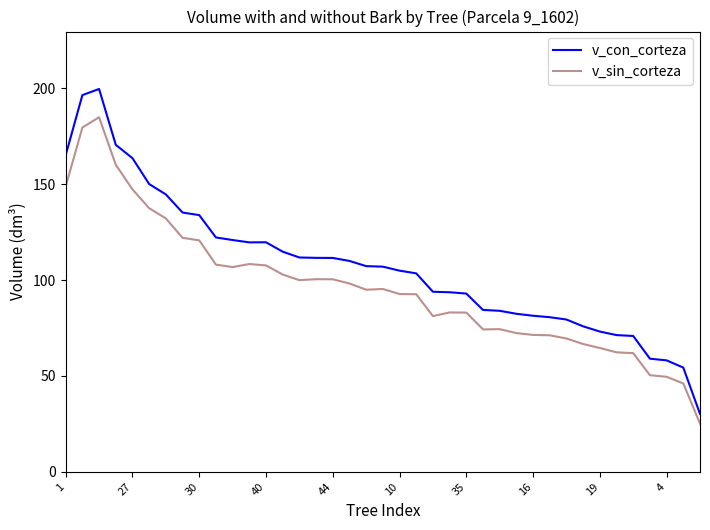

Which series has the widest spread of values?

v_con_corteza